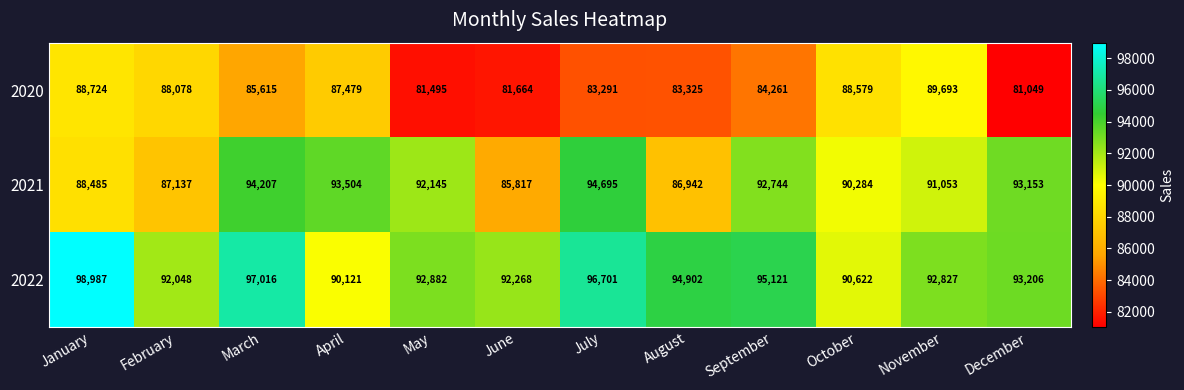

Count the number of data series in this chart.

3